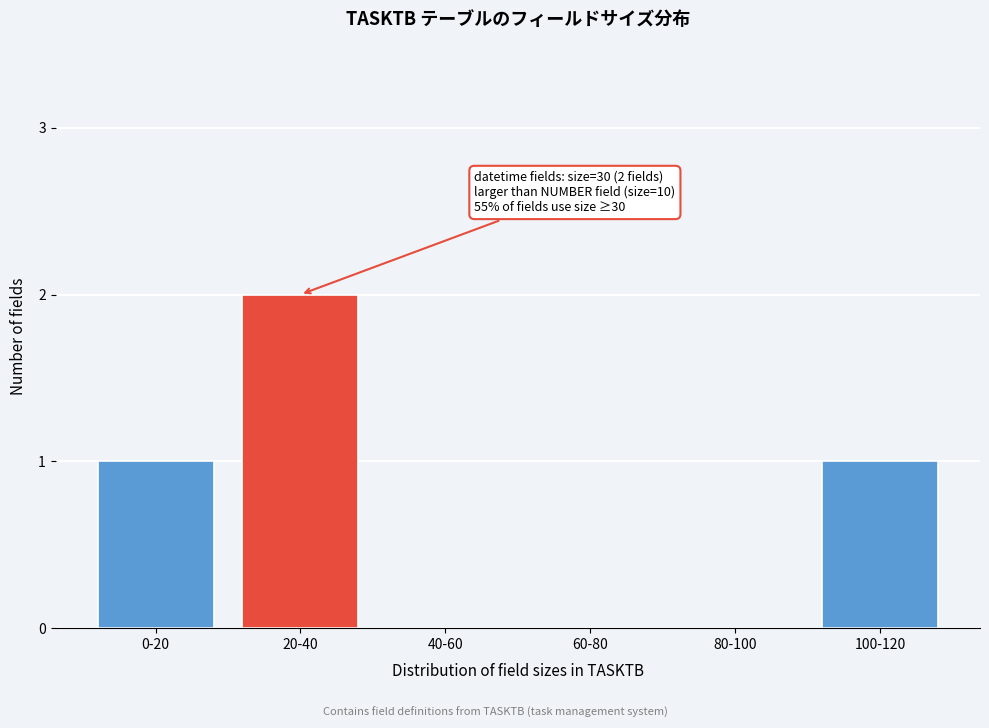

Reading right to left, what are all the values shown in this chart?

100-120=1	80-100=0	60-80=0	40-60=0	20-40=2	0-20=1